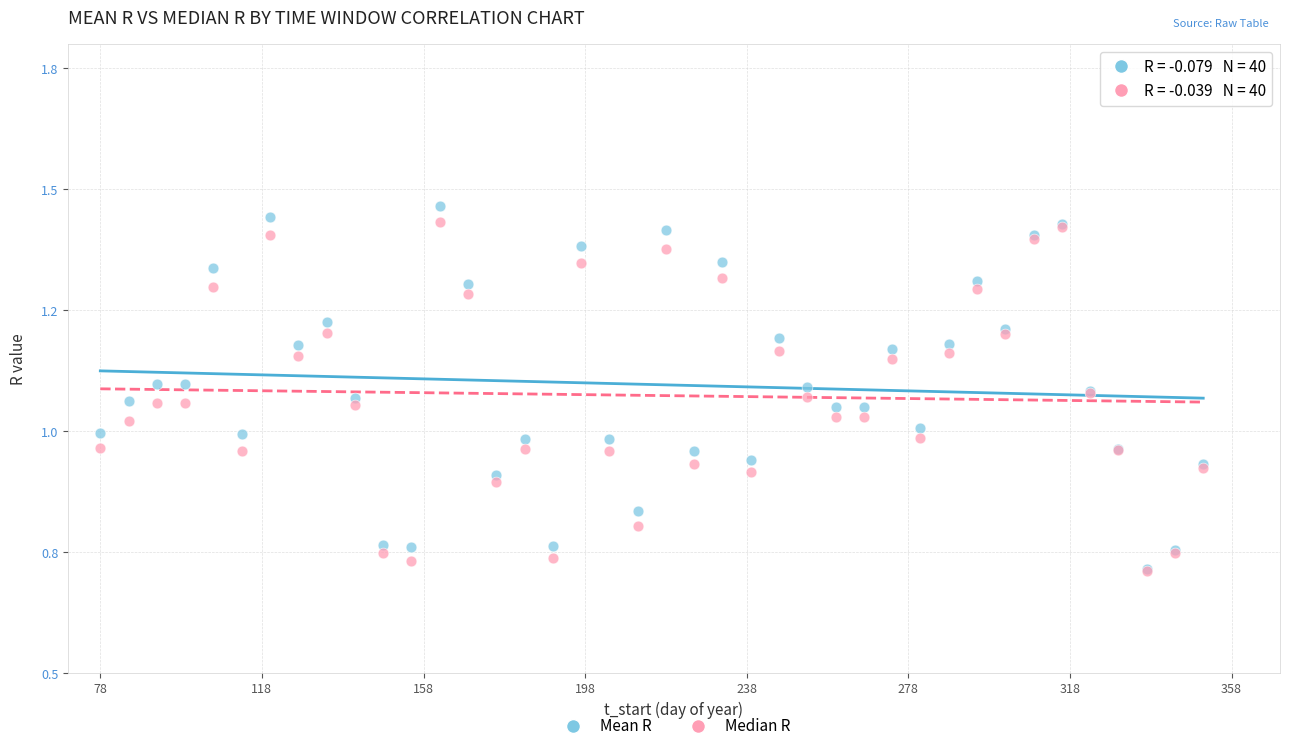

What are all the series names shown in the legend?

Mean R, Median R